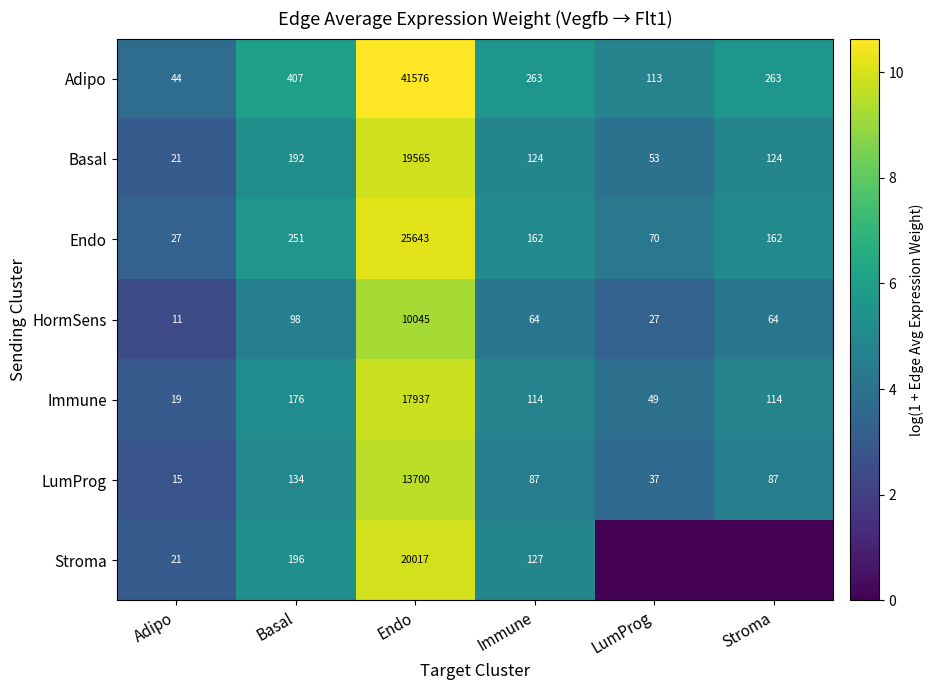

What is the total value across all series at Adipo?

158